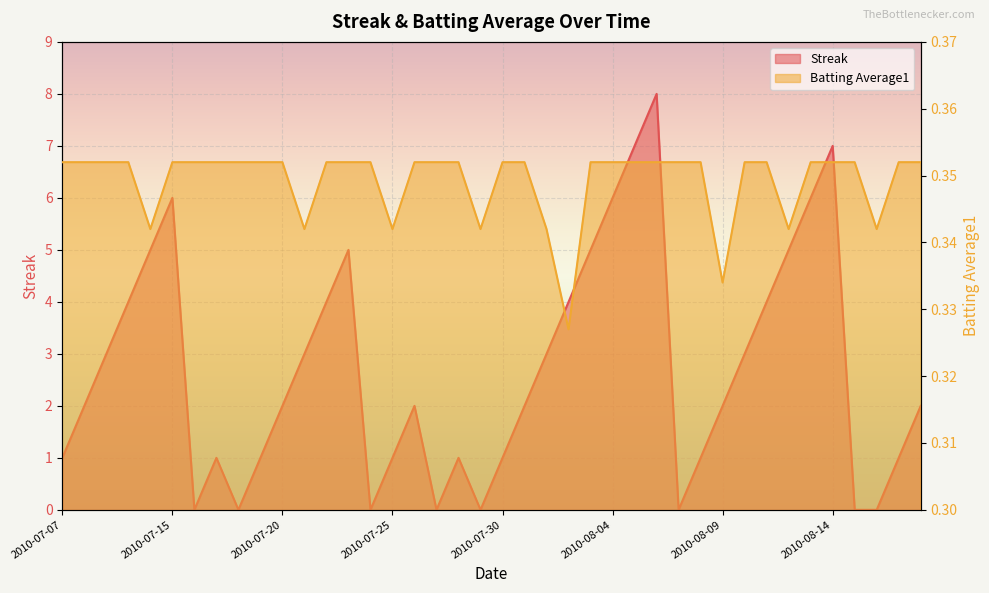

What is the sum of all Streak values?

108.0